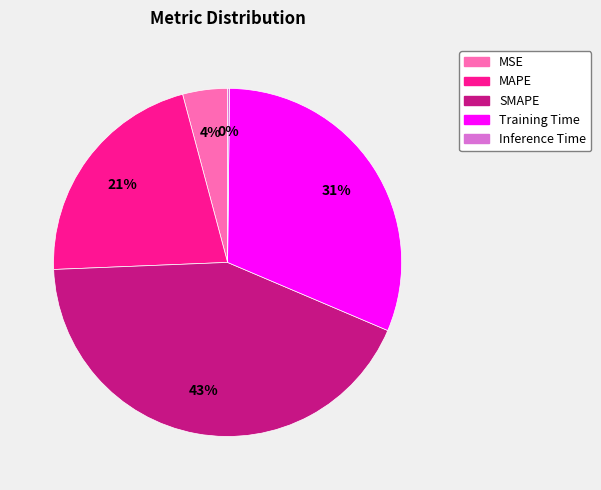

Which has a higher value, Training Time or MAPE?

Training Time